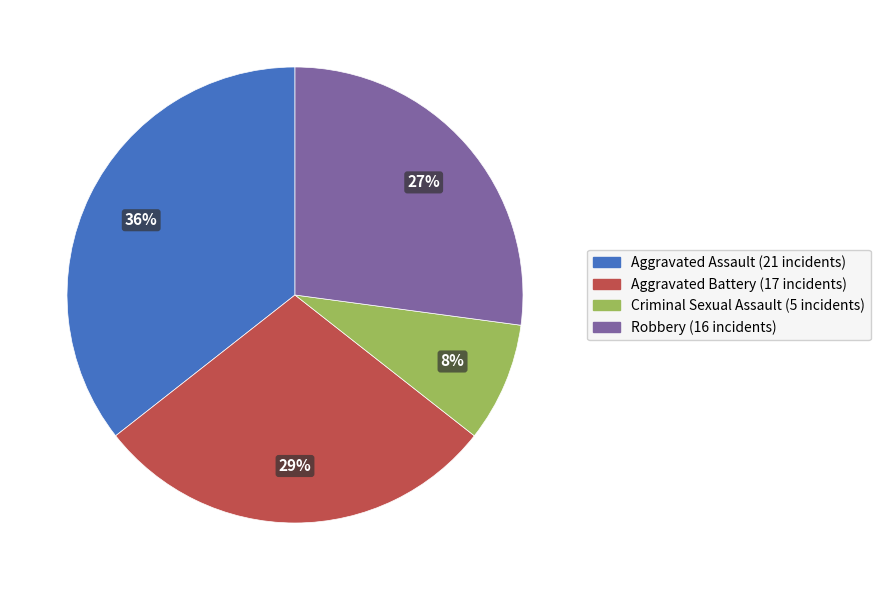

Do Robbery and Aggravated Assault together represent more than half of the pie?

Yes